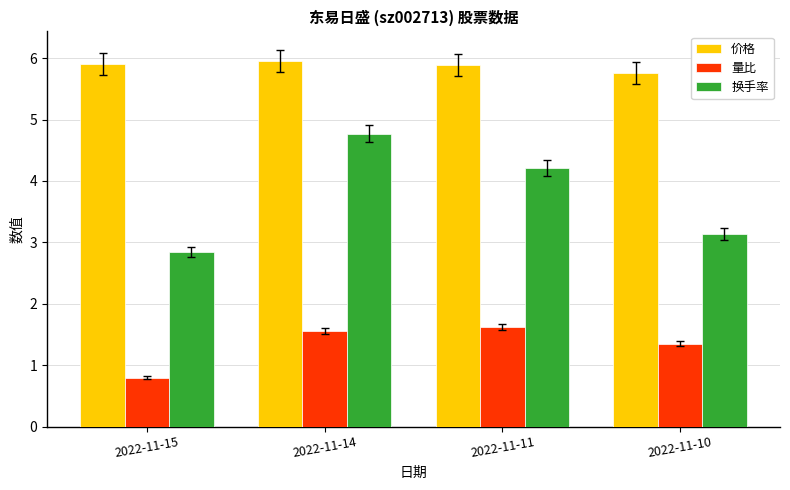

Reading left to right, transcribe all the data shown in this chart.

价格: 5.9	6.0	5.9	5.8
量比: 0.8	1.6	1.6	1.4
换手率: 2.8	4.8	4.2	3.1